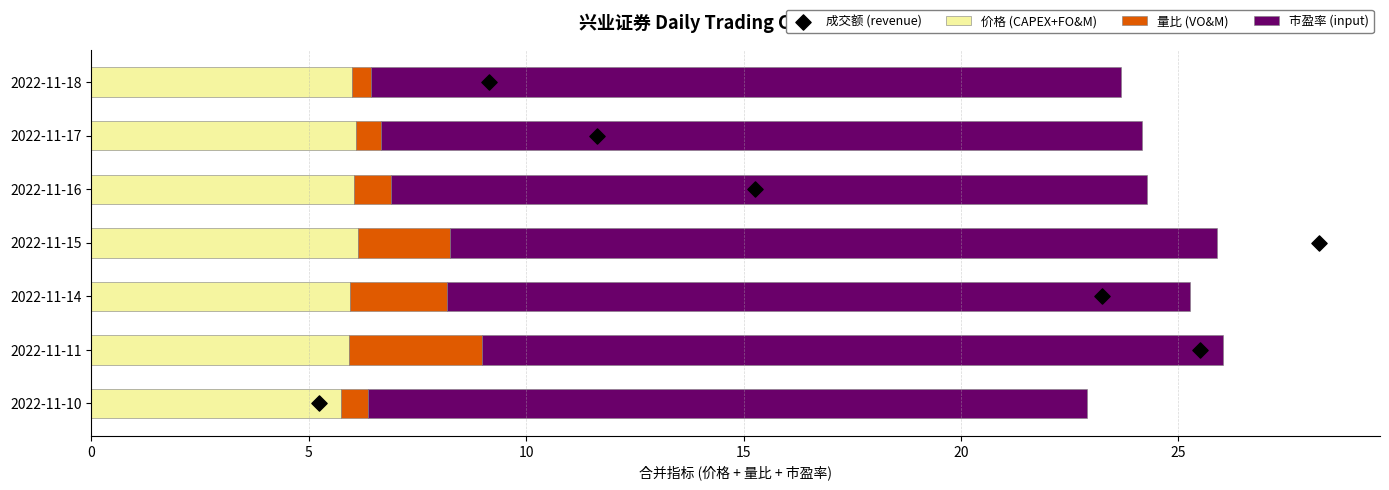

What are all the series names shown in the legend?

价格 (CAPEX+FO&M), 量比 (VO&M), 市盈率 (input), 成交额 (revenue)